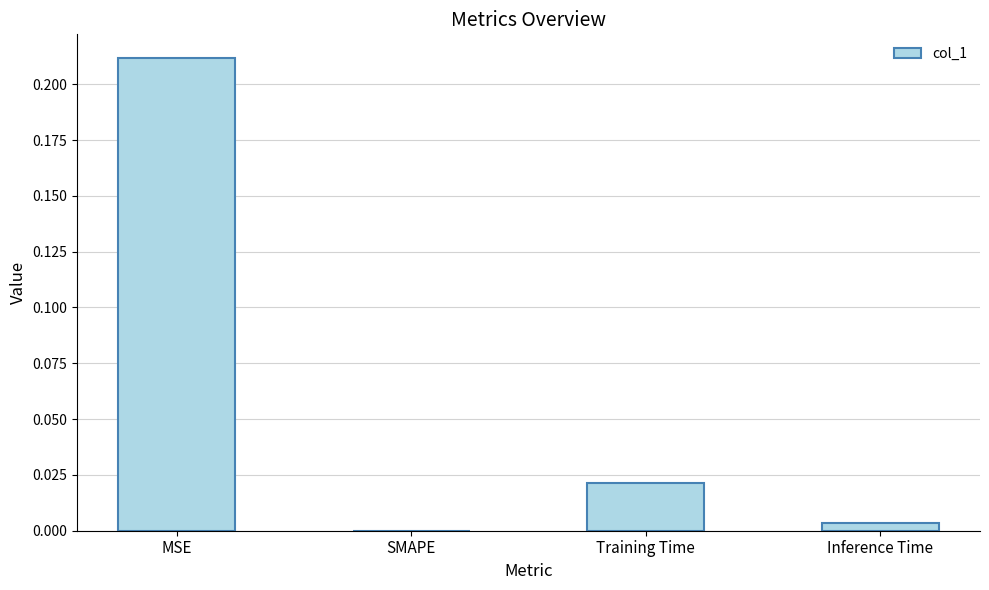

Between MSE and Inference Time, which is larger?

MSE